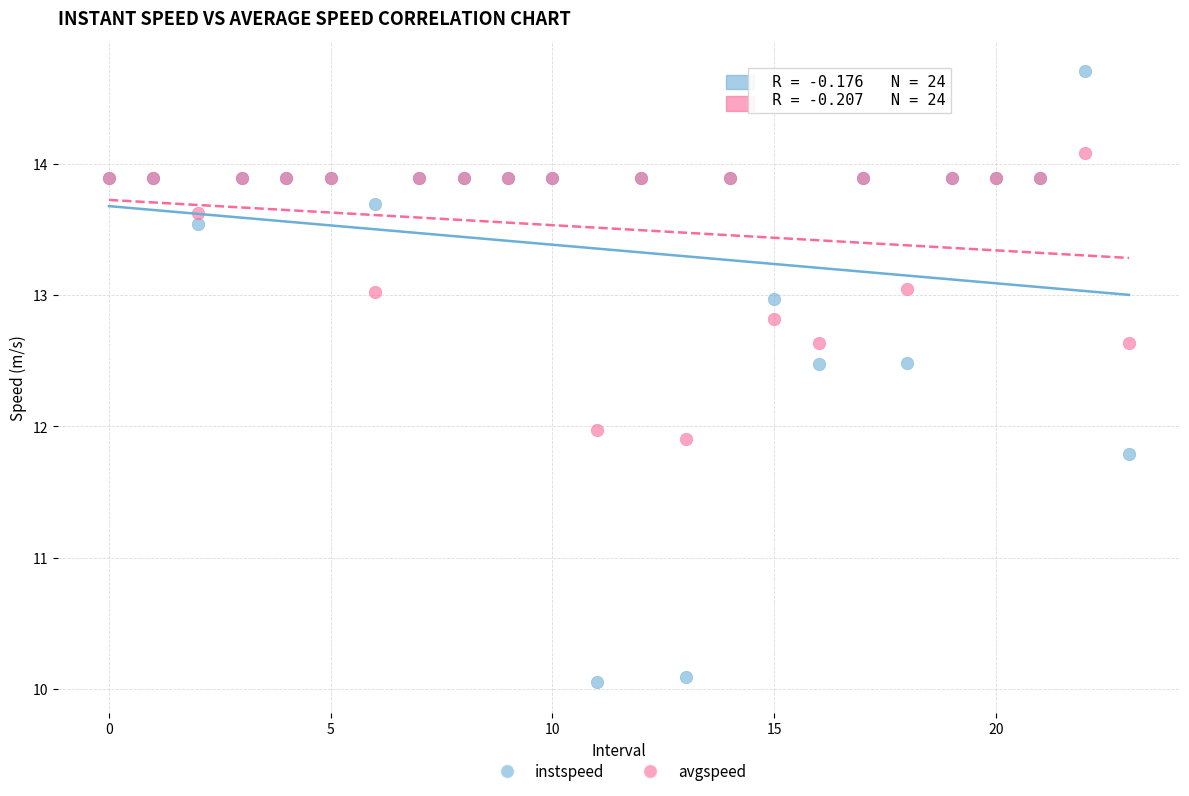

Which series has the widest spread of Y values?

instspeed